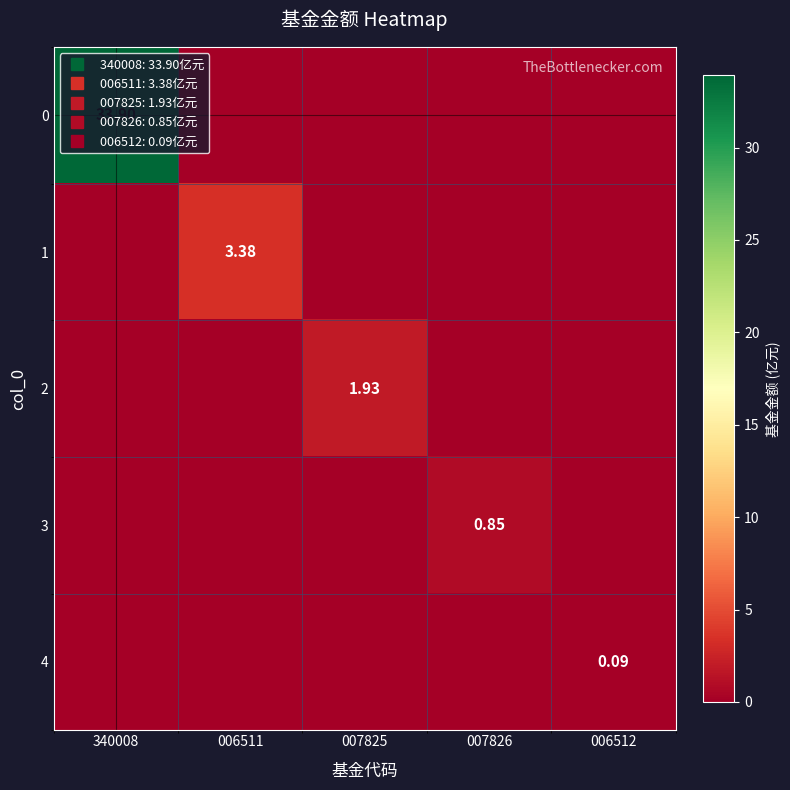

Is the value of 3 at 006512 greater than the value of 4 at 006512?

No